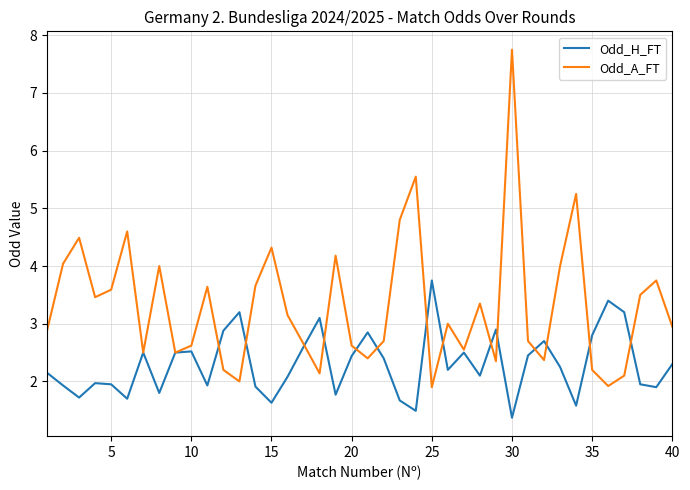

Rank the series by their maximum value, from highest to lowest.

Odd_A_FT, Odd_H_FT